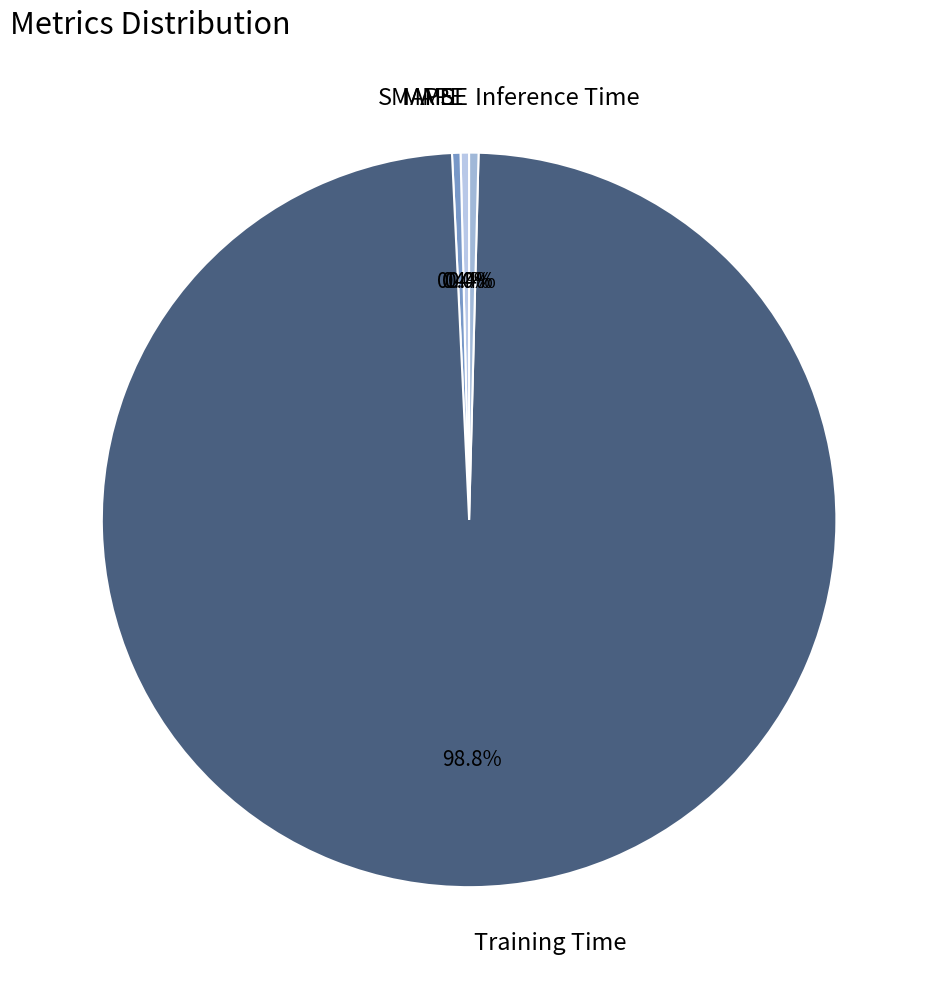

Which category has the biggest portion of the pie?

Training Time